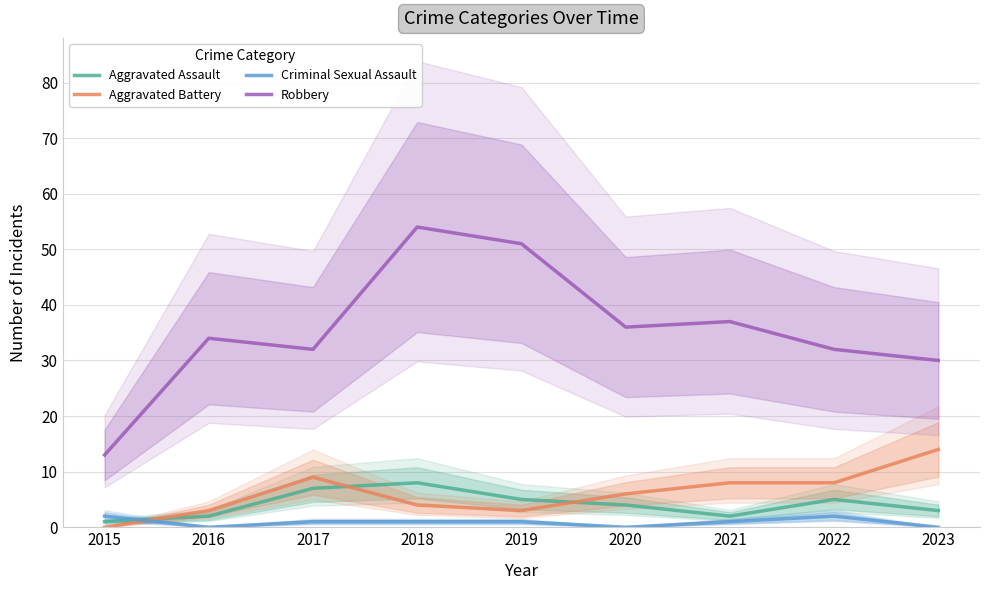

Between which two adjacent categories do Criminal Sexual Assault and Aggravated Assault first intersect?

2015 and 2016